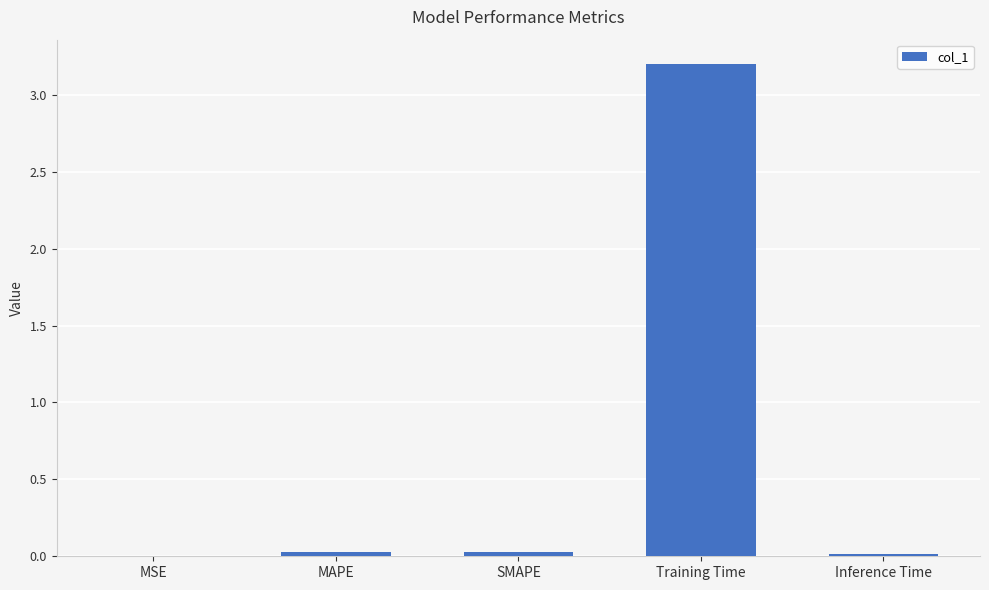

The chart shows a value of 3.2 at Training Time. True or false?

True